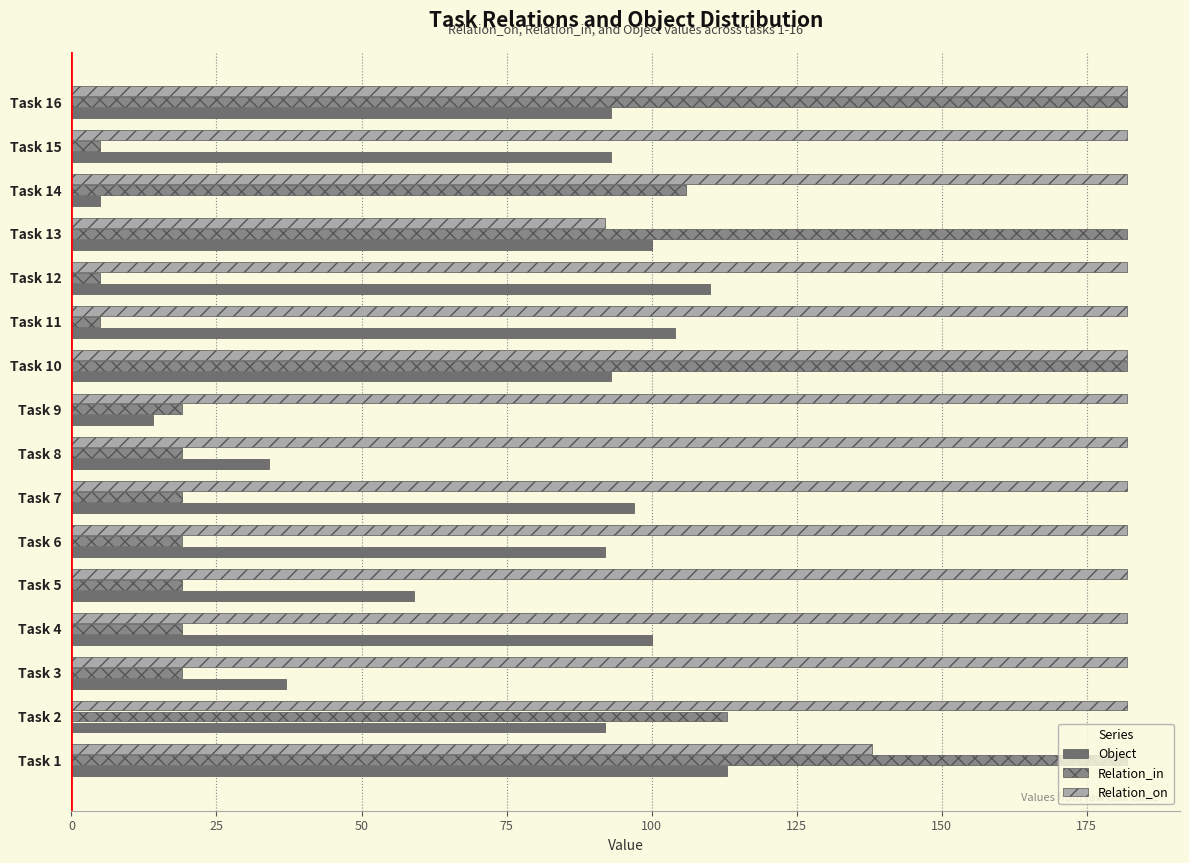

The Relation_on series shows 182 at Task 7. True or false?

True